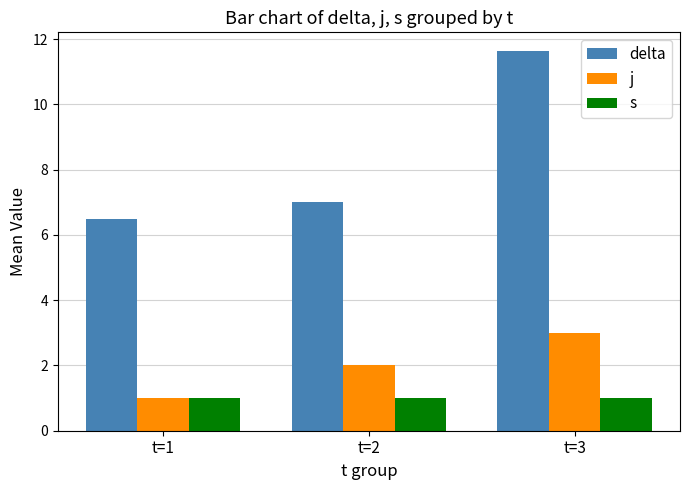

What is the sum of all j values?

6.0